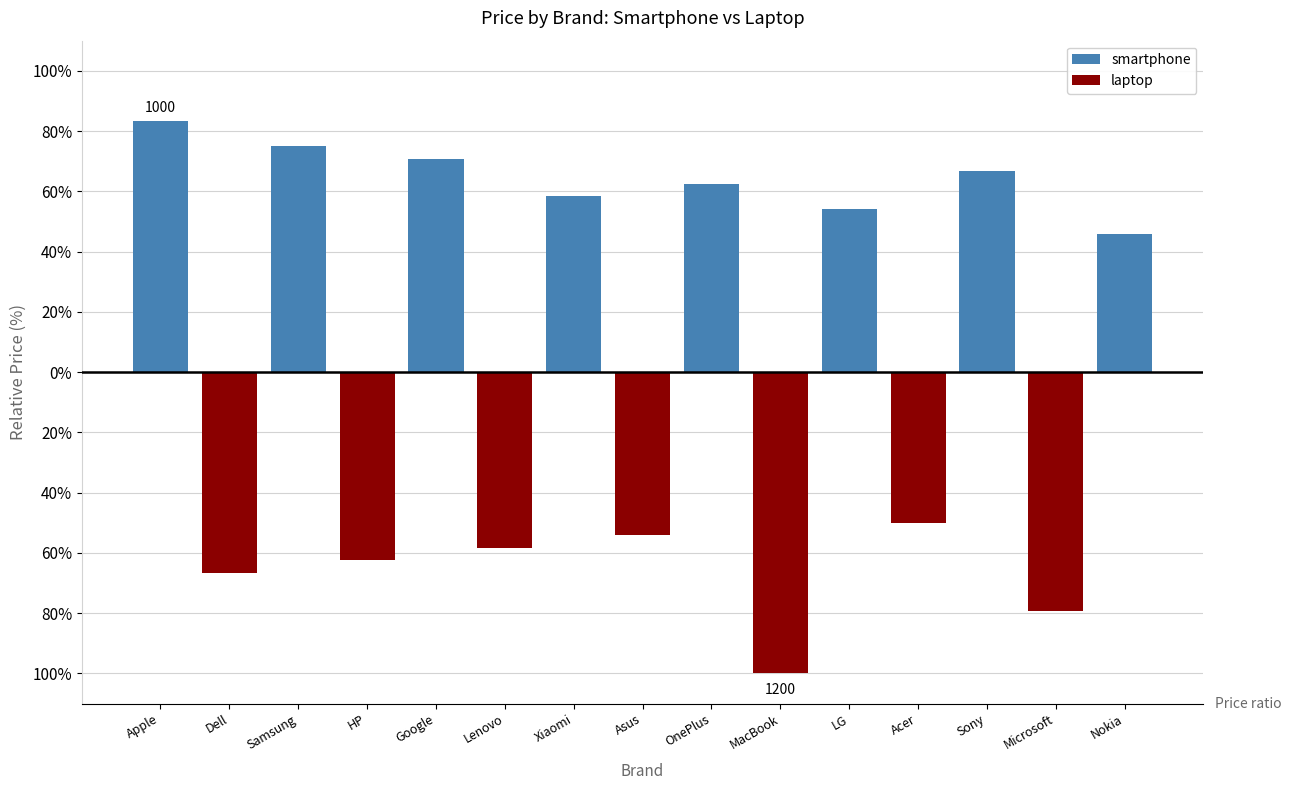

True or false: the data shows 70.8 at Google.

True